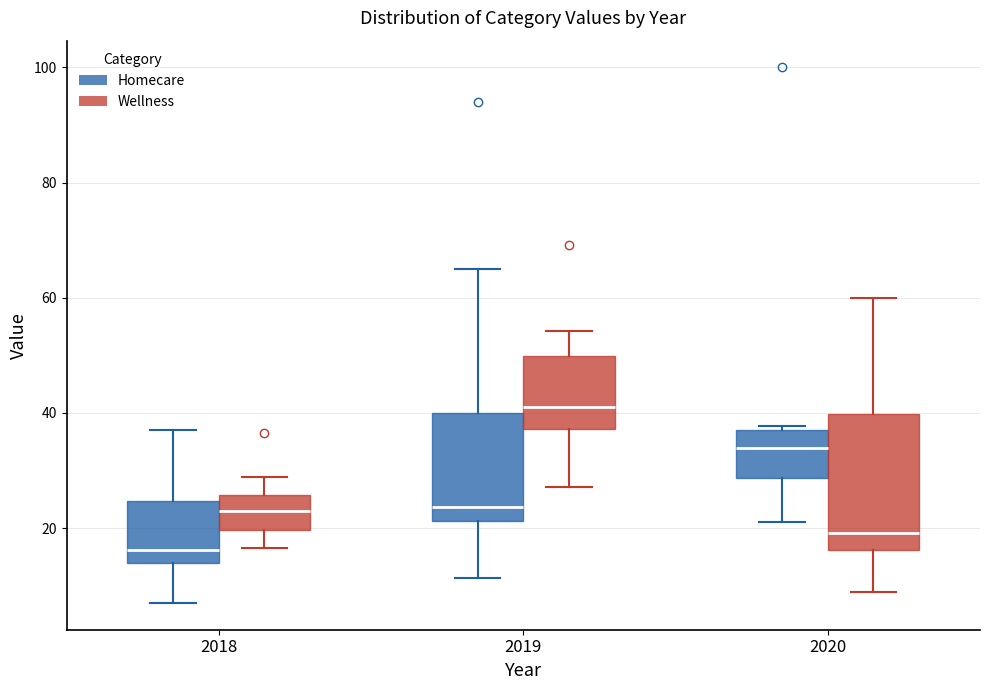

Where is the upper edge of the box for 2020 (Homecare) on the y-axis? The values are not printed on the chart, so give them approximately, as read against the axis.

36